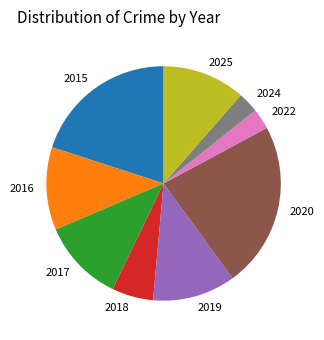

Is 2018 the majority of the pie?

No